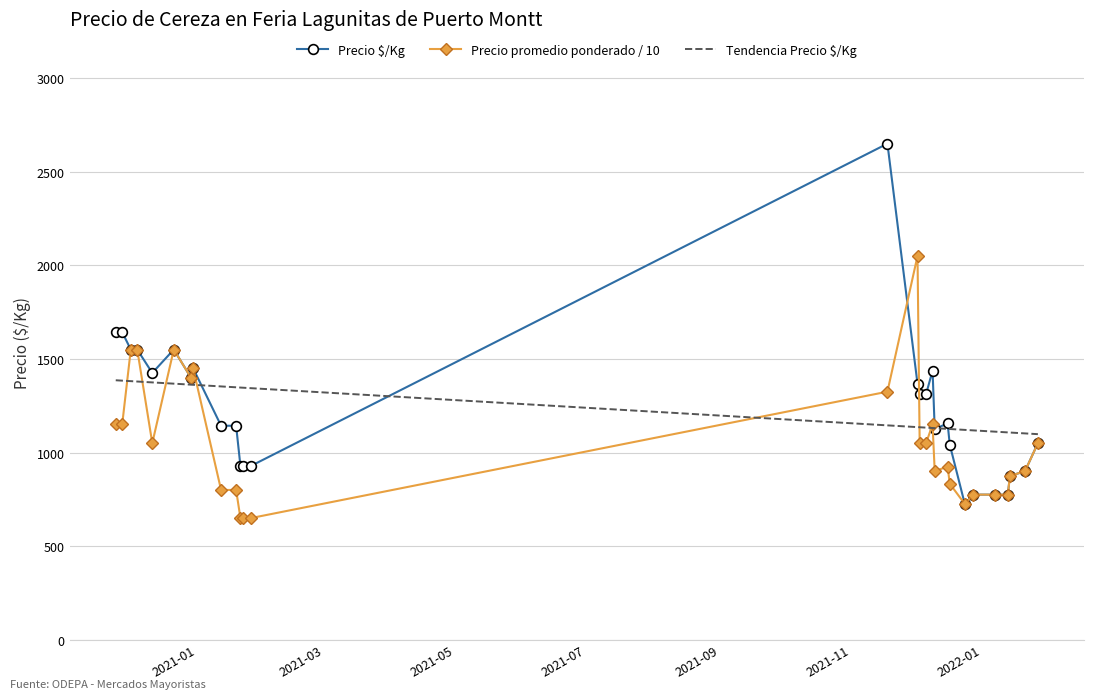

What is the sum of all Tendencia Precio $/Kg values?

34561.0